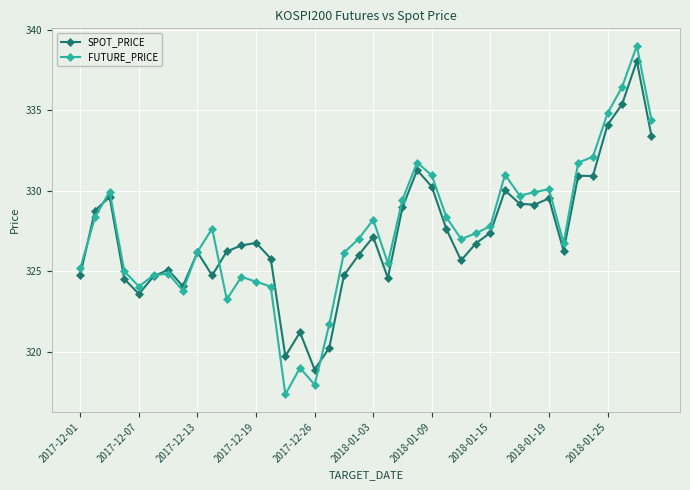

At how many categories does at least one series exceed 323?

36